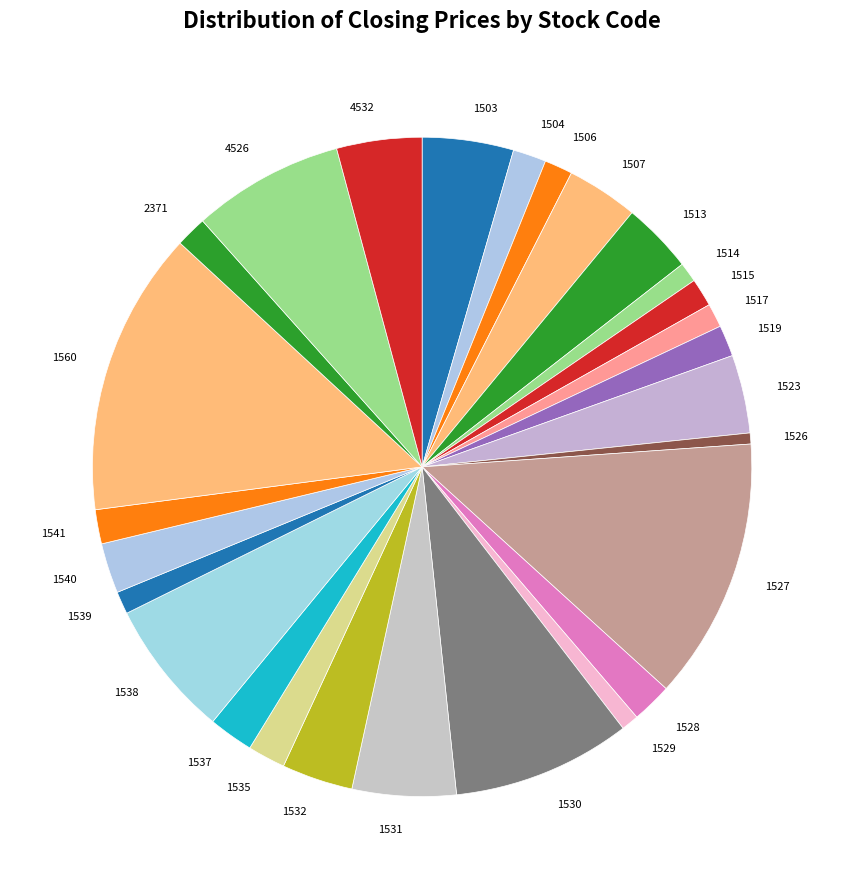

Which slice is the largest?

1560